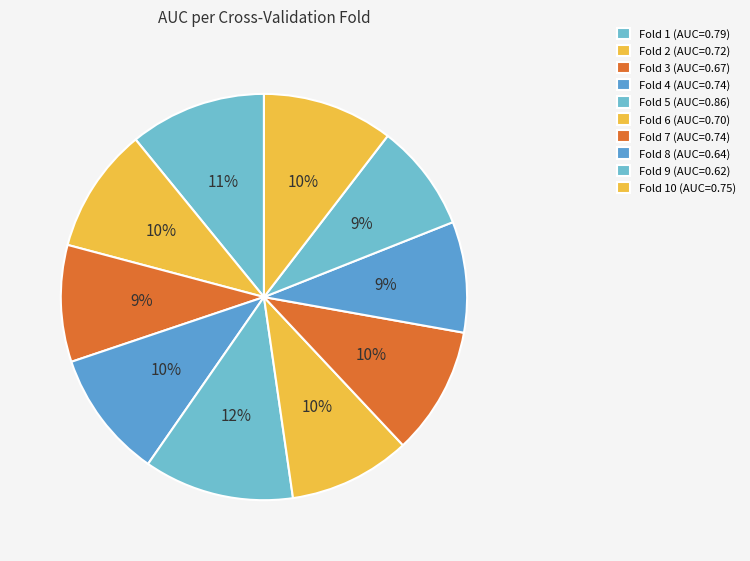

How many slices are in this pie chart?

10